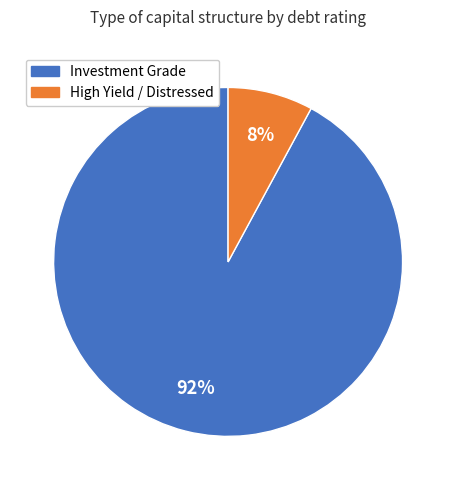

Does any single category account for the majority?

Yes